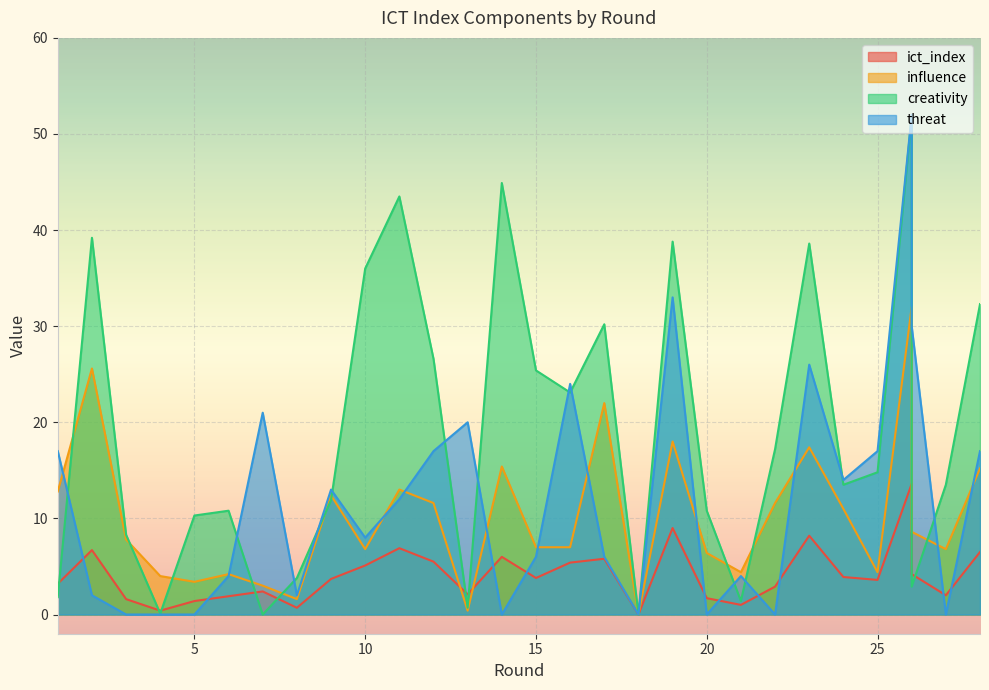

Between 5 and 25, which series saw the biggest shift?

threat